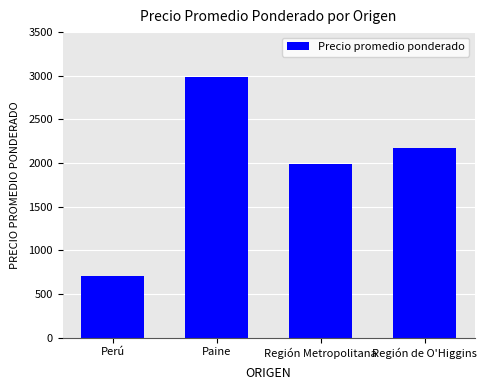

What is the difference between the maximum and minimum values?

2275